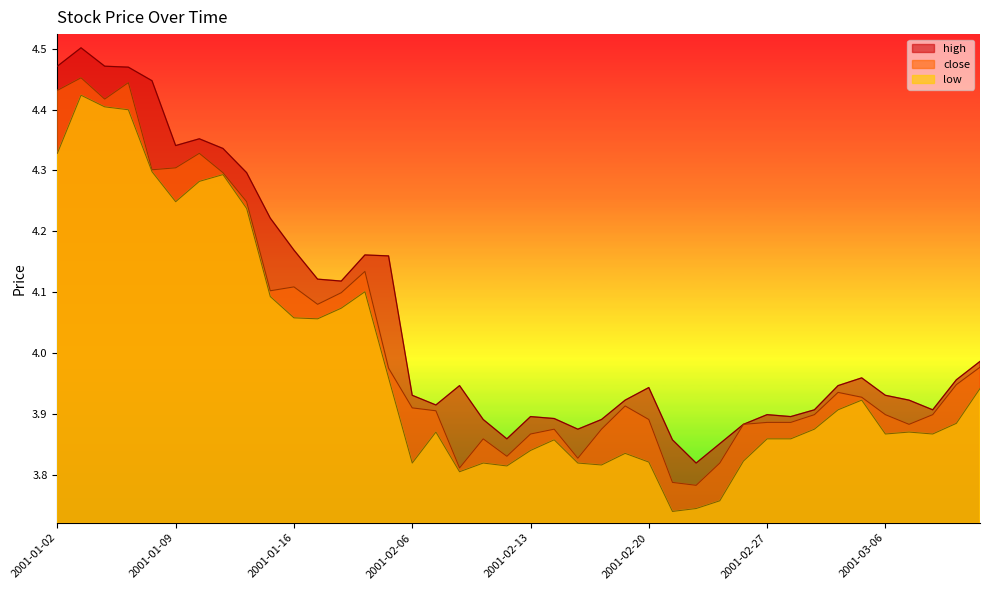

List the series in order of their overall mean, lowest first.

low, close, high